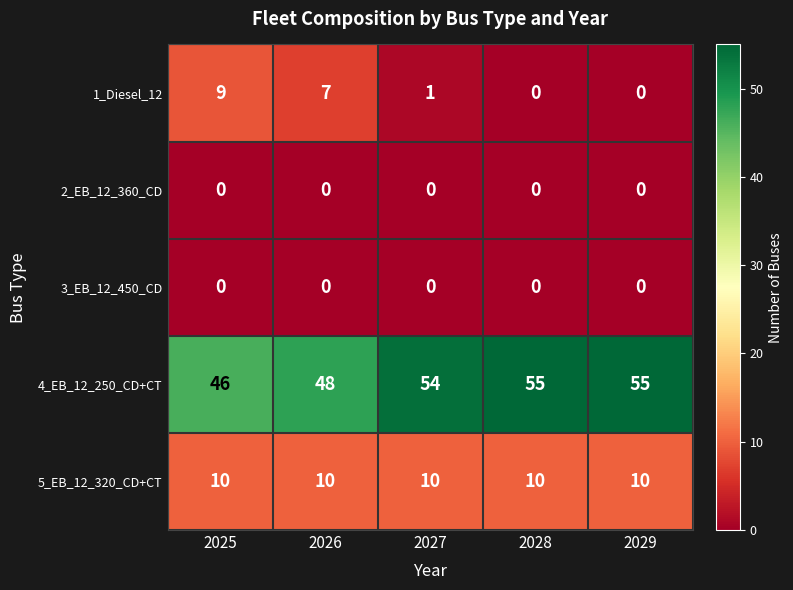

Which series has the largest total across all categories?

4_EB_12_250_CD+CT